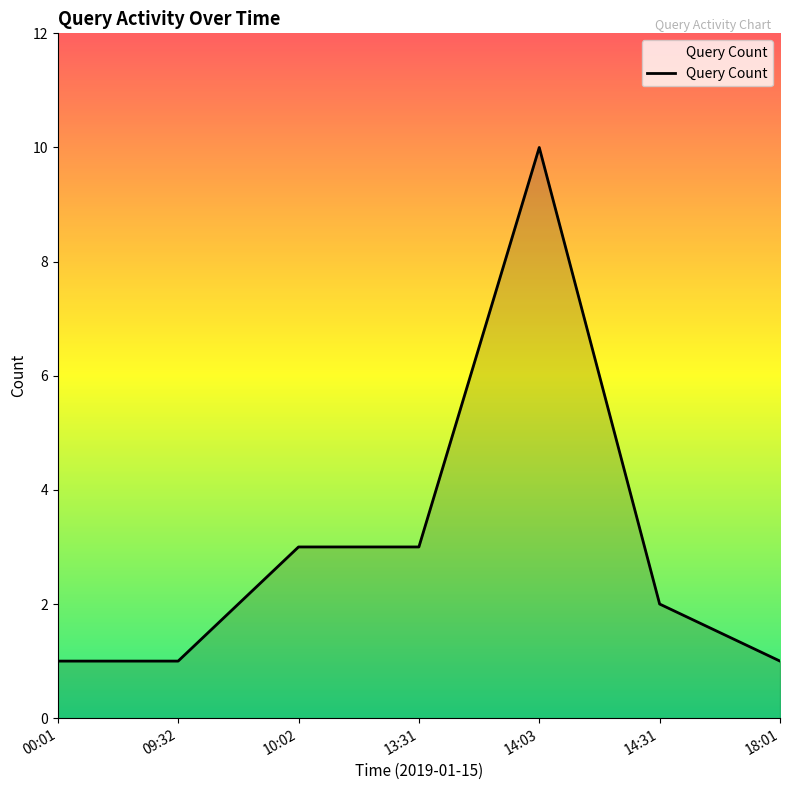

What is the ratio of the value at 14:03 to the value at 18:01?

10.0